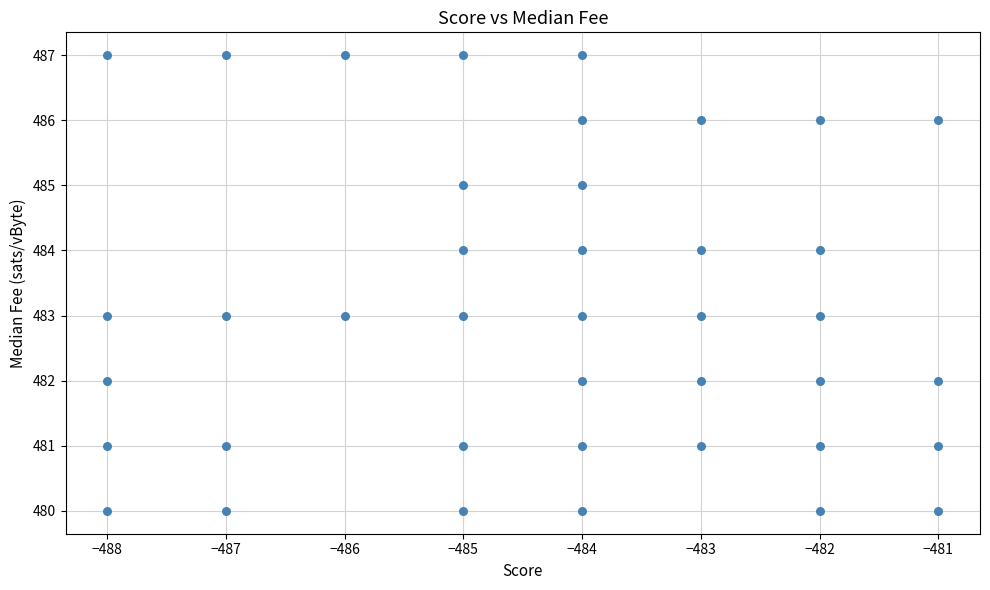

What is the range of X values (max minus min)?

7